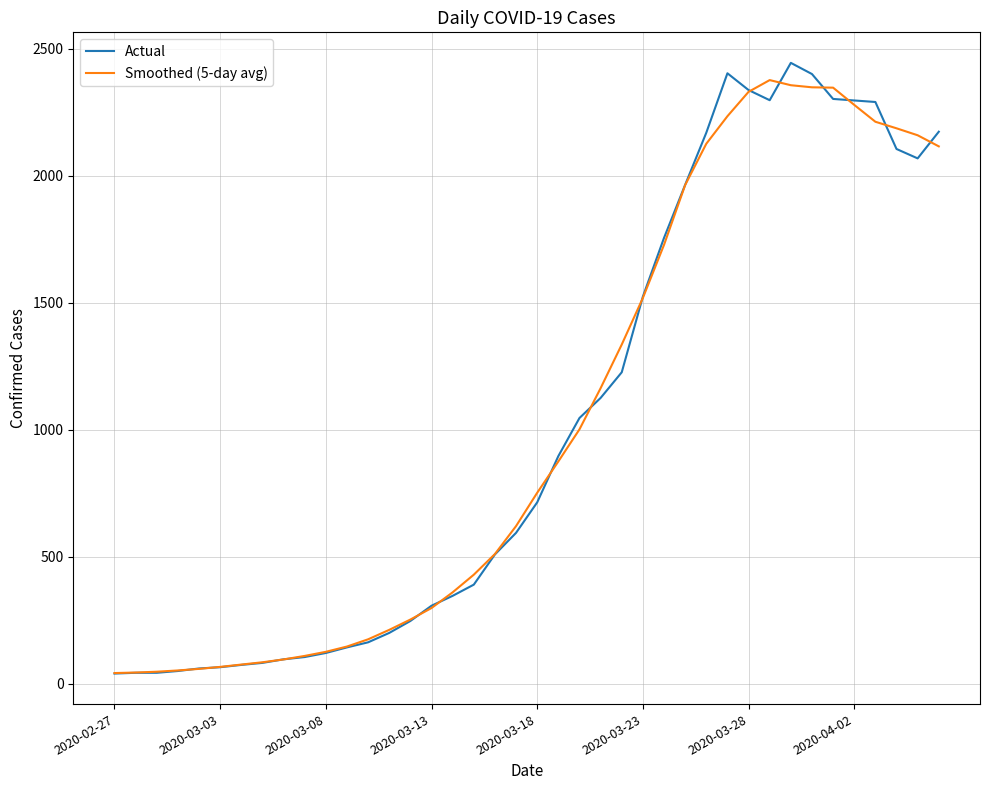

What is the value of the Actual point at the 10th from the left?

105.0